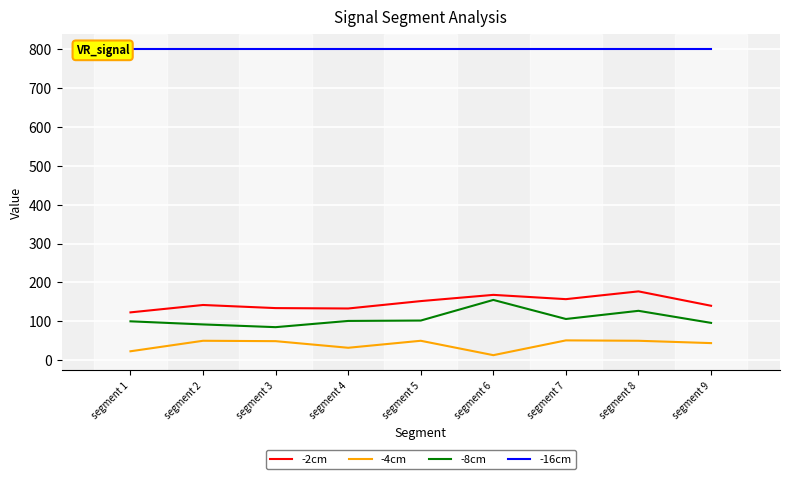

True or false: -8cm and -2cm cross at least once.

False